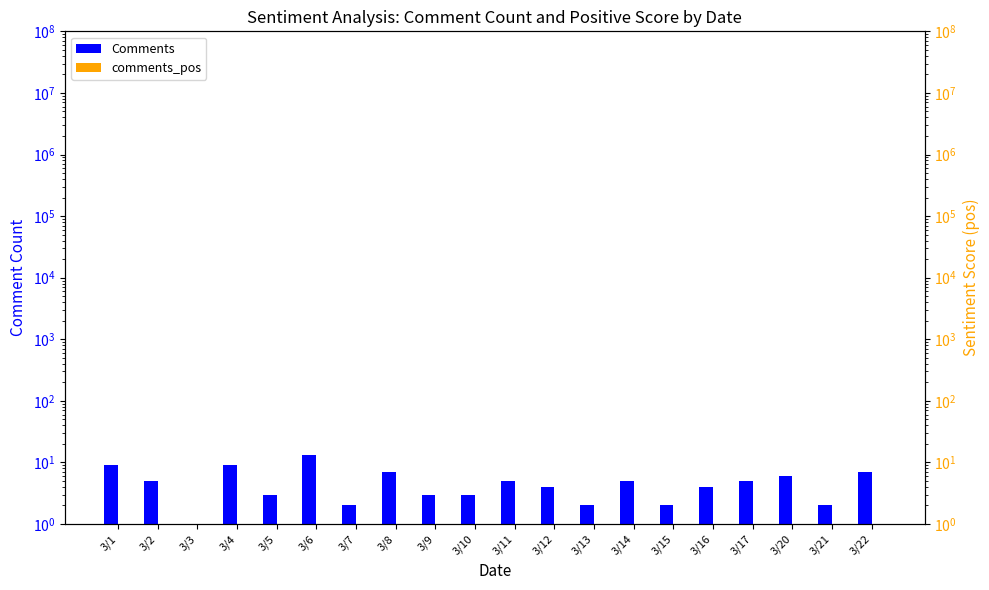

Reading right to left, what are all the values shown in this chart?

Comments: 7.0	2.0	6.0	5.0	4.0	2.0	5.0	2.0	4.0	5.0	3.0	3.0	7.0	2.0	13.0	3.0	9.0	1.0	5.0	9.0
comments_pos: 0.3	0.1	0.1	0.1	0.1	0.2	0.3	0.2	0.3	0.1	0.1	0.1	0.3	0.2	0.2	0.1	0.1	0.1	0.2	0.1